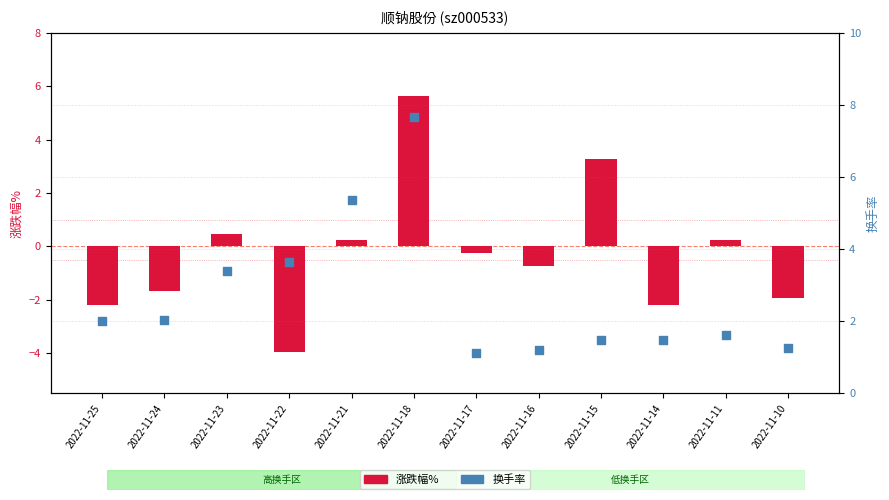

Which series reaches the minimum Y coordinate?

涨跌幅%